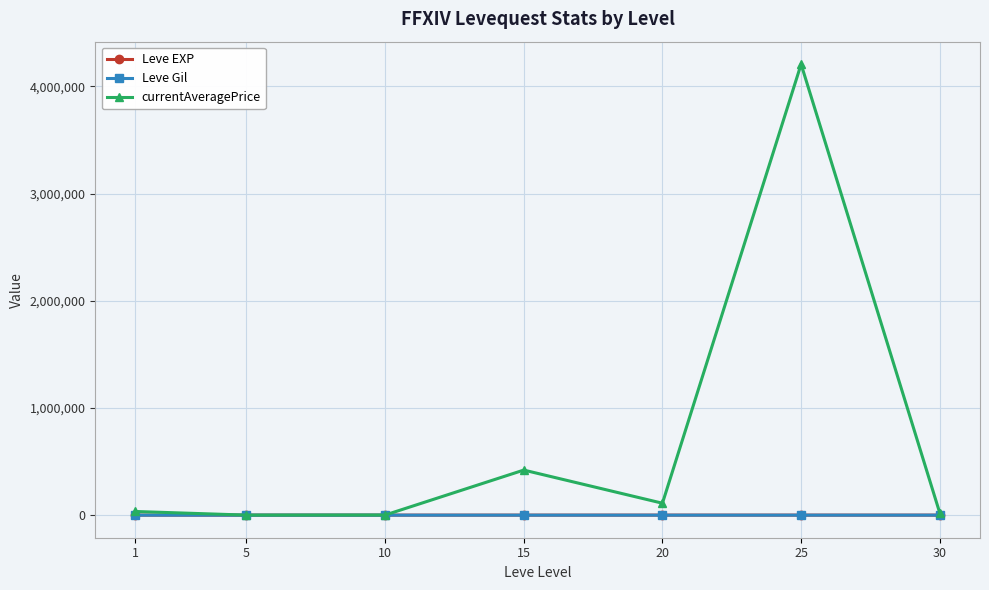

At which category is the sum across all series the highest?

25